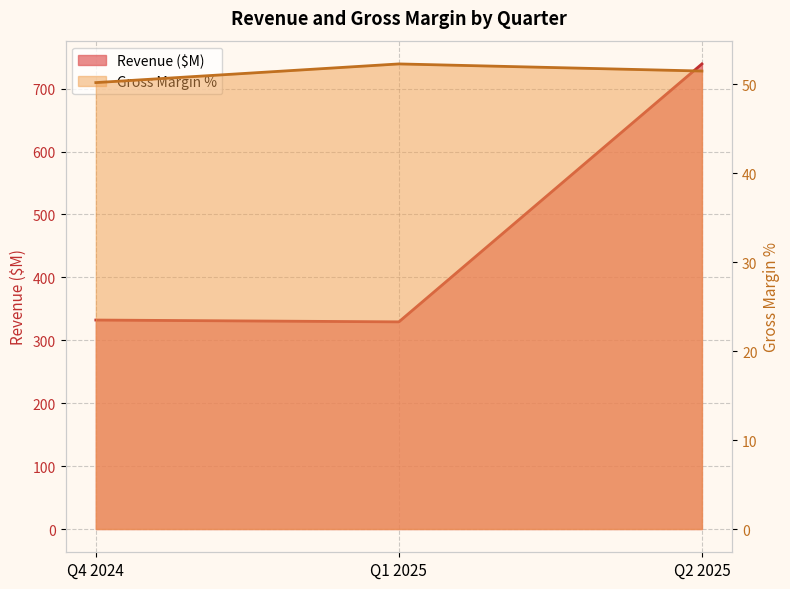

How many values in the Gross Margin % series exceed 51?

2